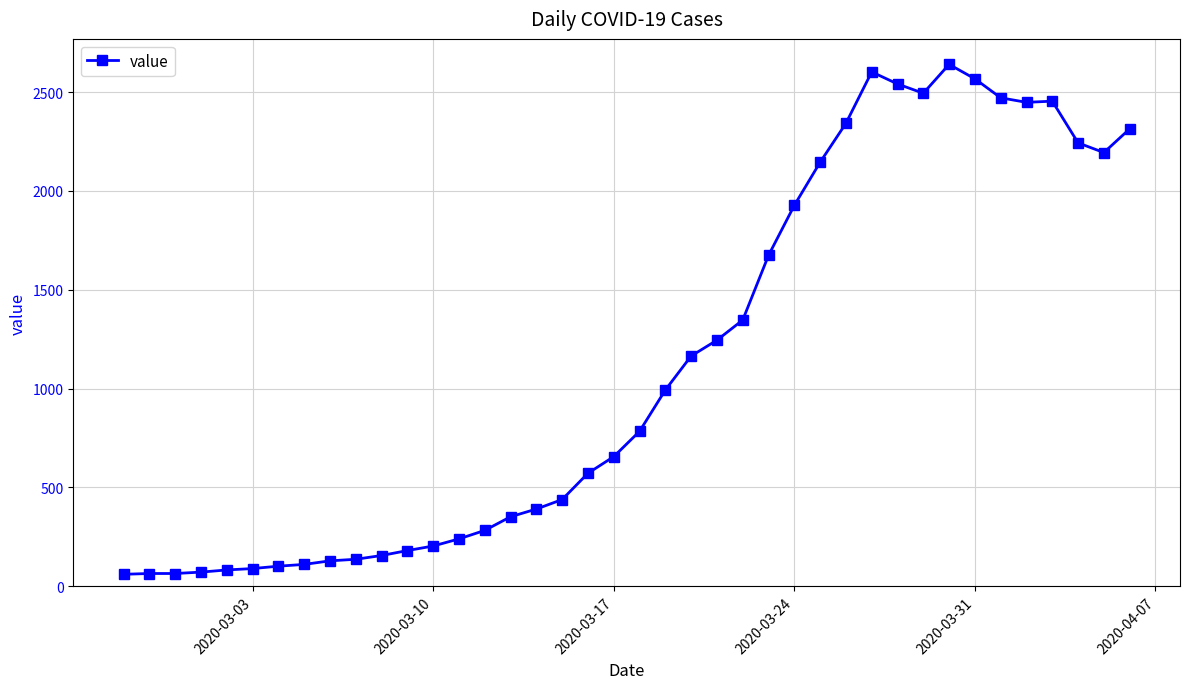

What is the value of the 33rd point from the left?

2640